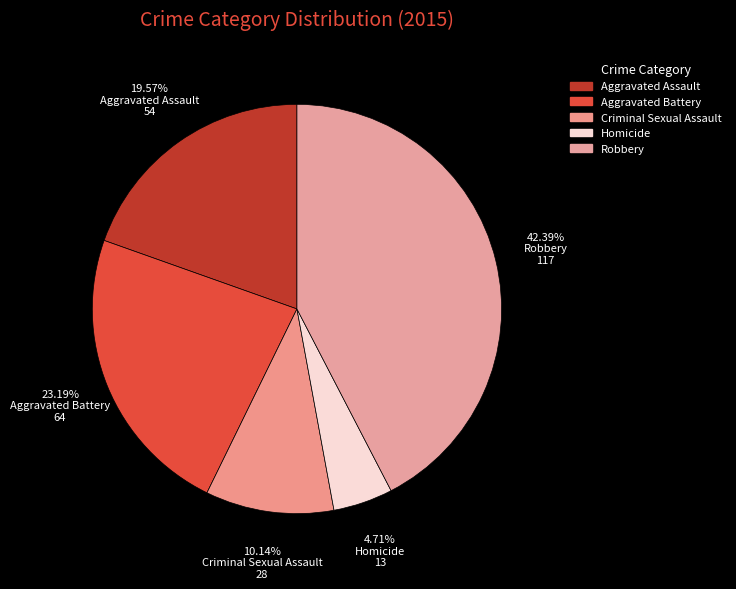

Does Criminal Sexual Assault account for over 50% of the chart?

No